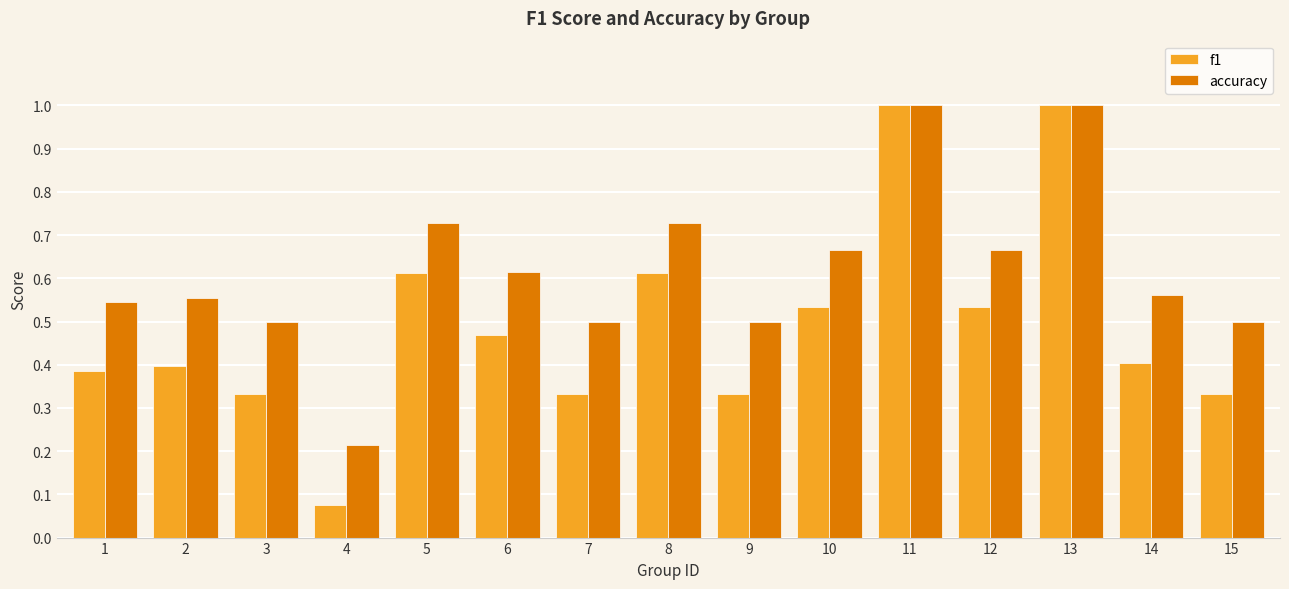

At which label is accuracy closest to 0?

4